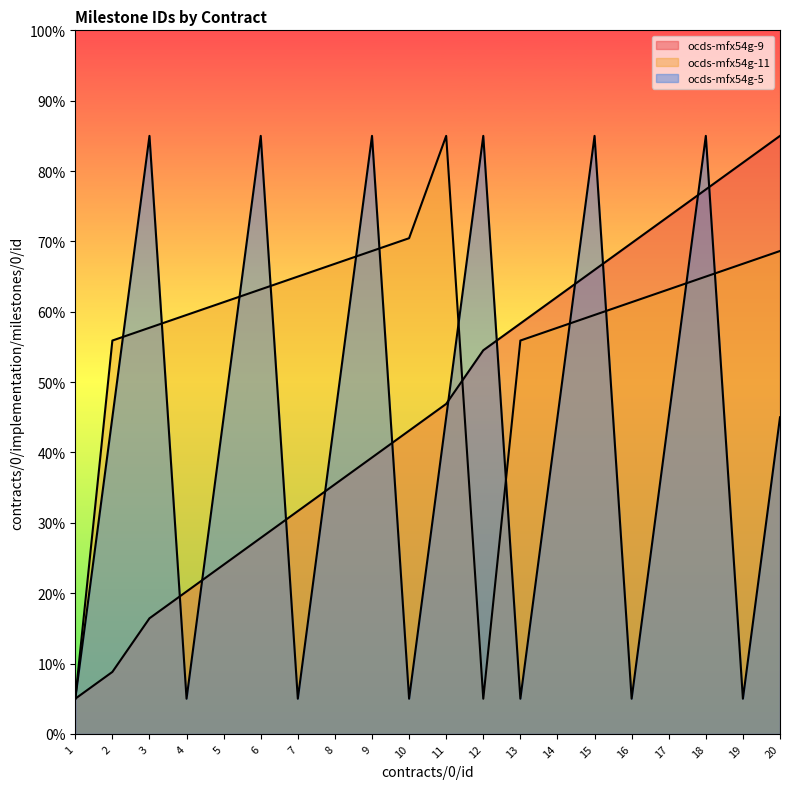

How many lines are shown in the chart?

3